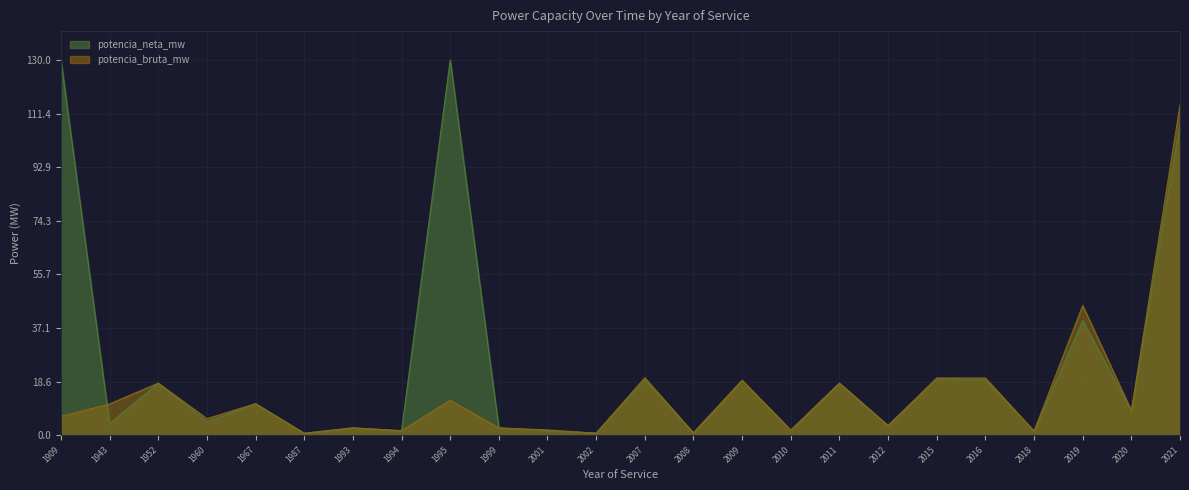

How many lines are shown in the chart?

2